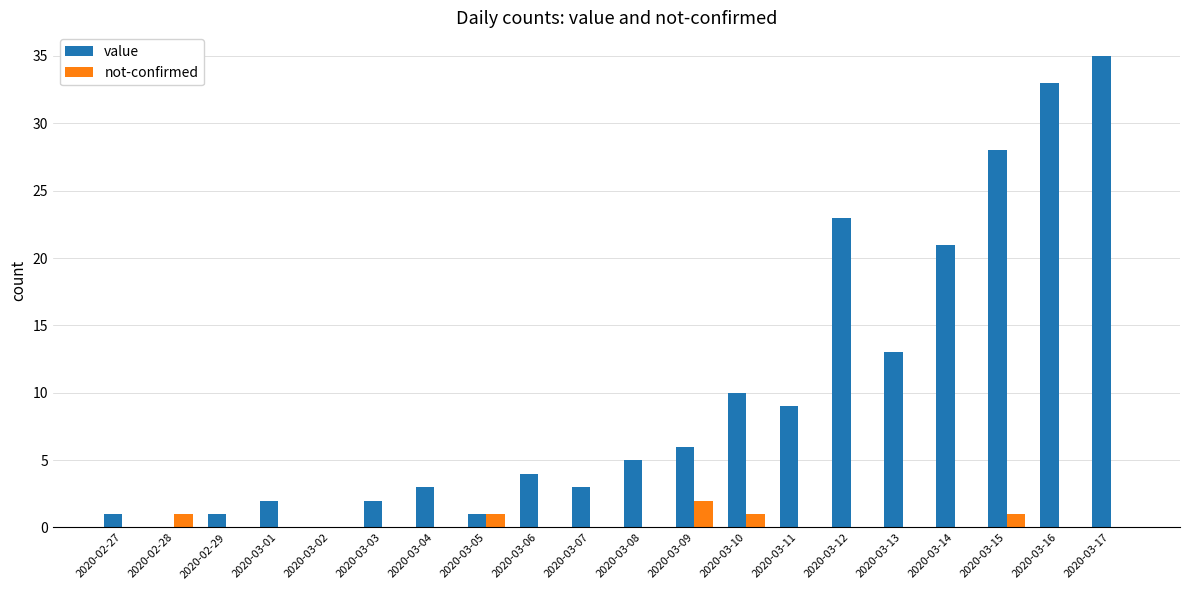

True or false: value has a value of 55 at 2020-03-16.

False